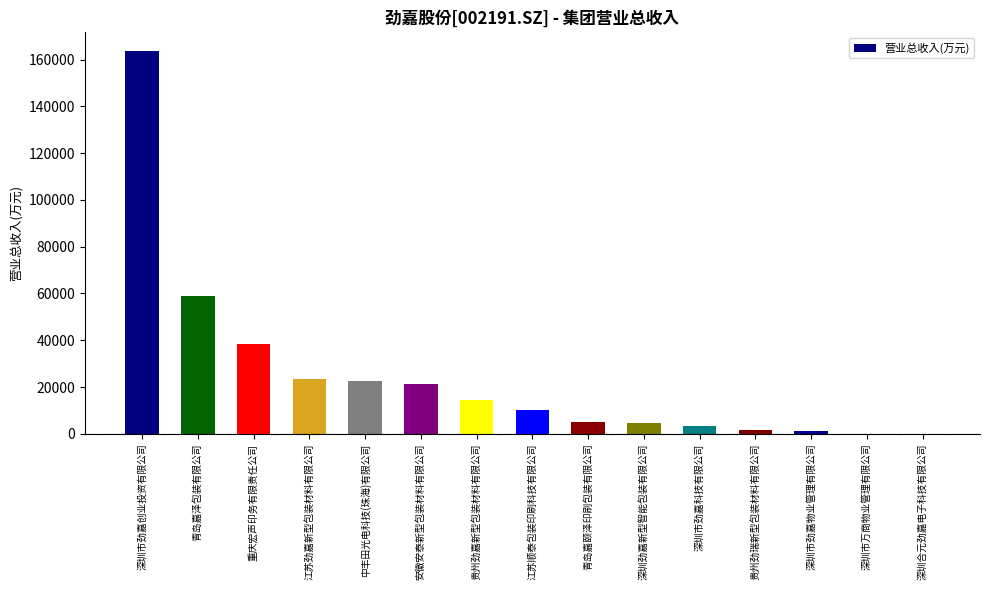

What is the sum of all values?

368301.6